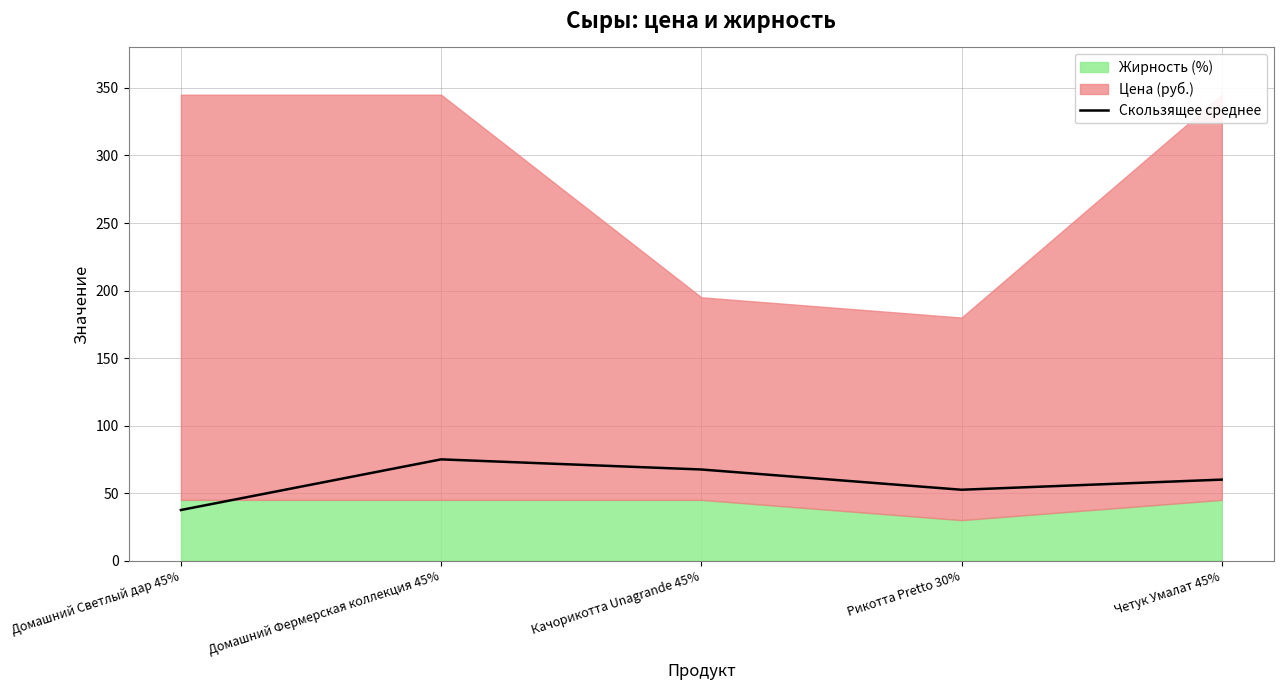

Which category has the lowest value across all series?

Домашний Светлый дар 45%